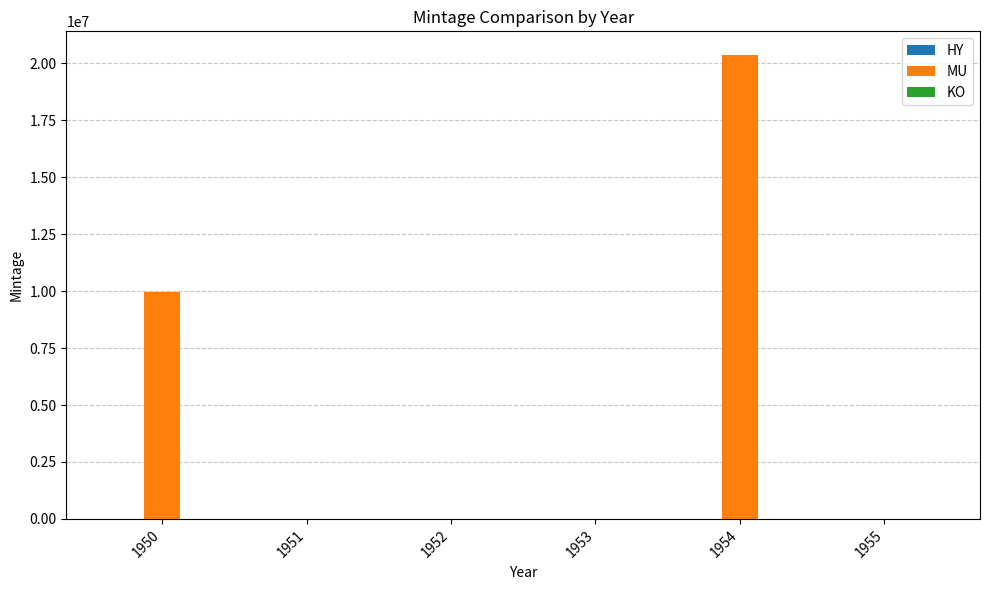

What is the maximum value shown in the chart?

20388000